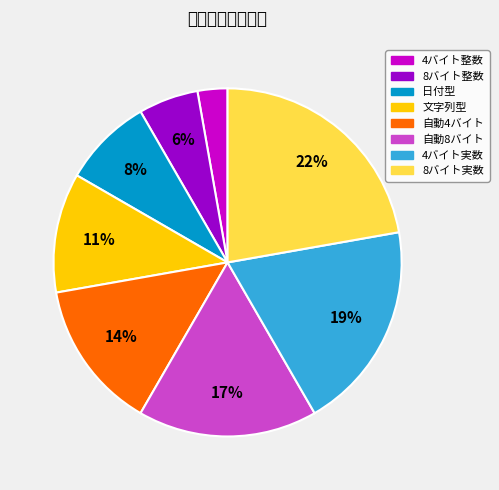

Between 4バイト整数 and 文字列型, which is larger?

文字列型